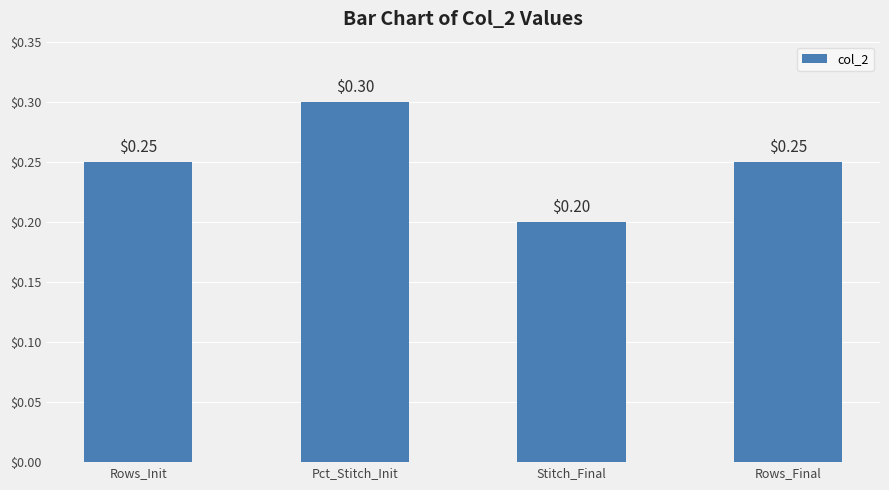

What is the label of the 1st bar from the right?

Rows_Final